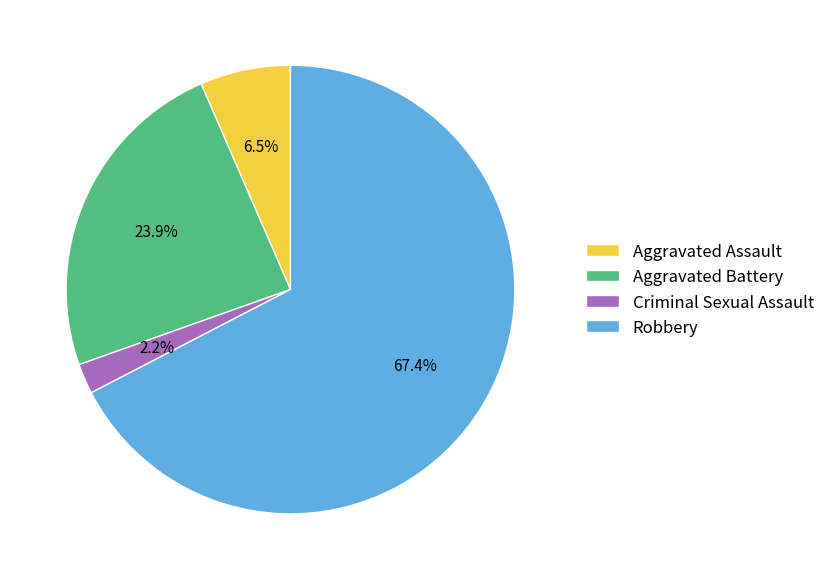

Does Robbery represent more than half of the total?

Yes